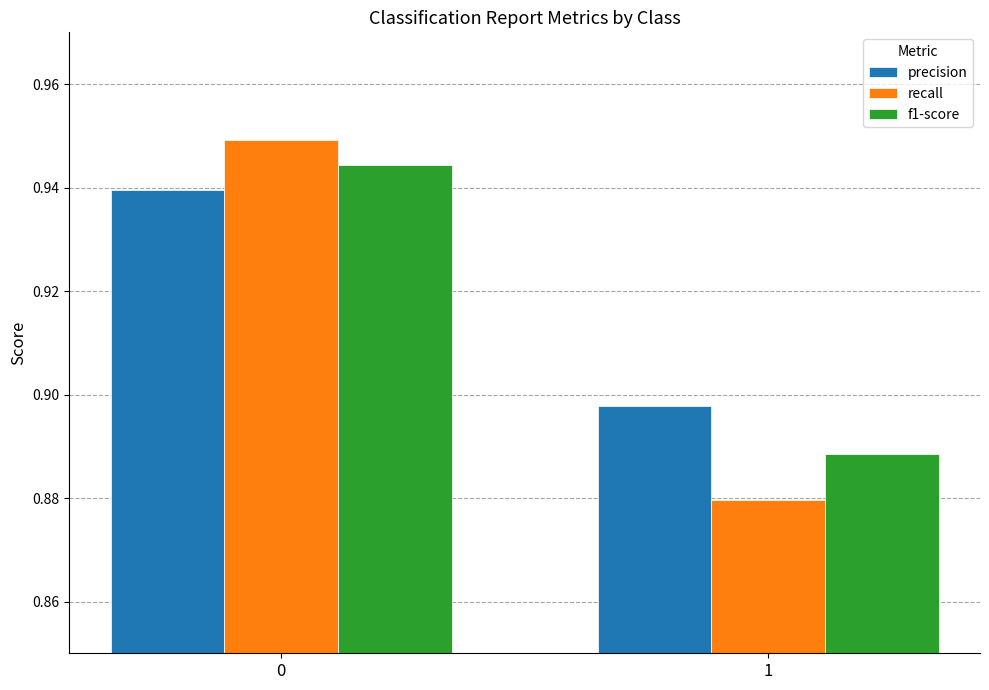

At which label is recall closest to 0?

1